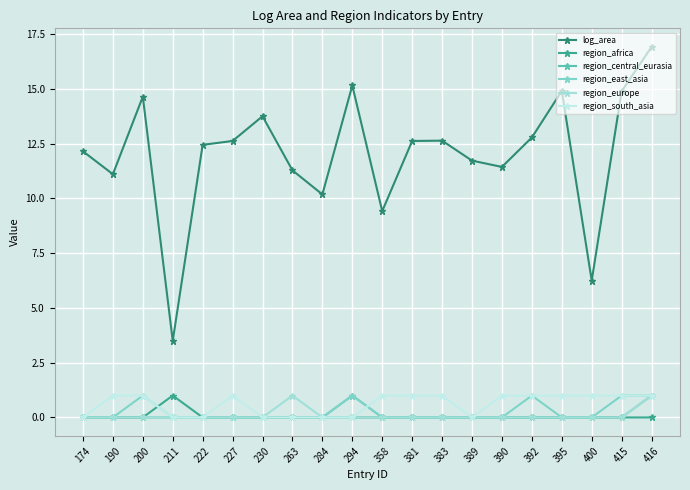

How many lines are shown in the chart?

6